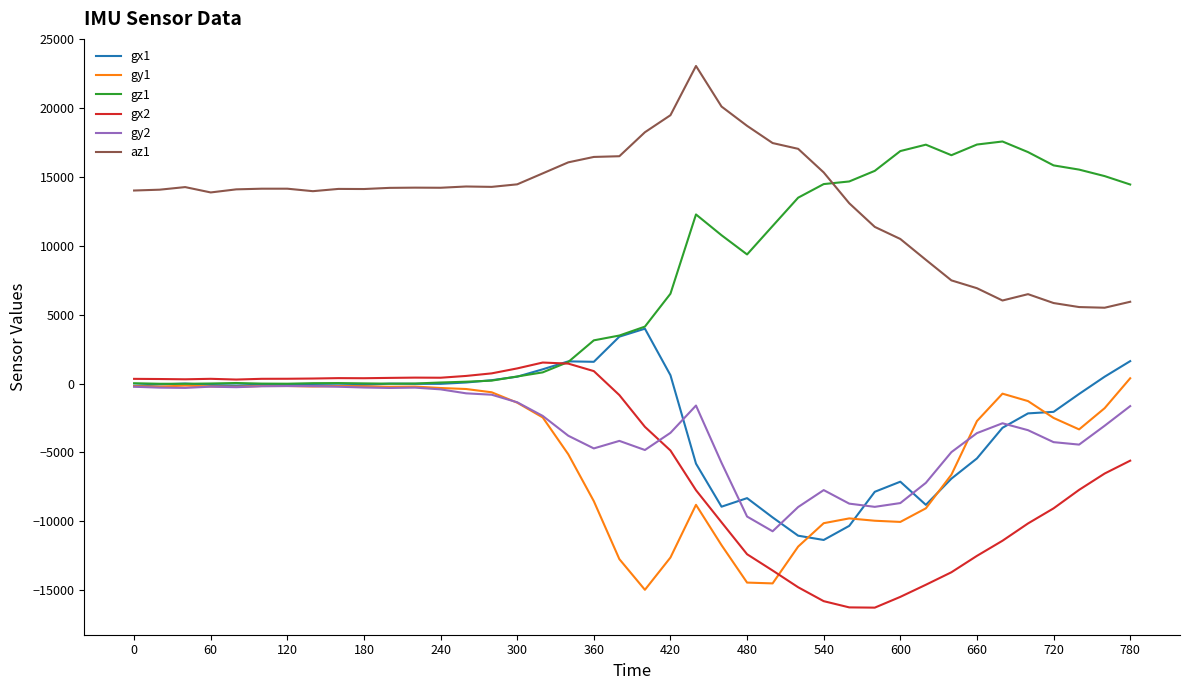

True or false: gy2 and az1 cross at least once.

False